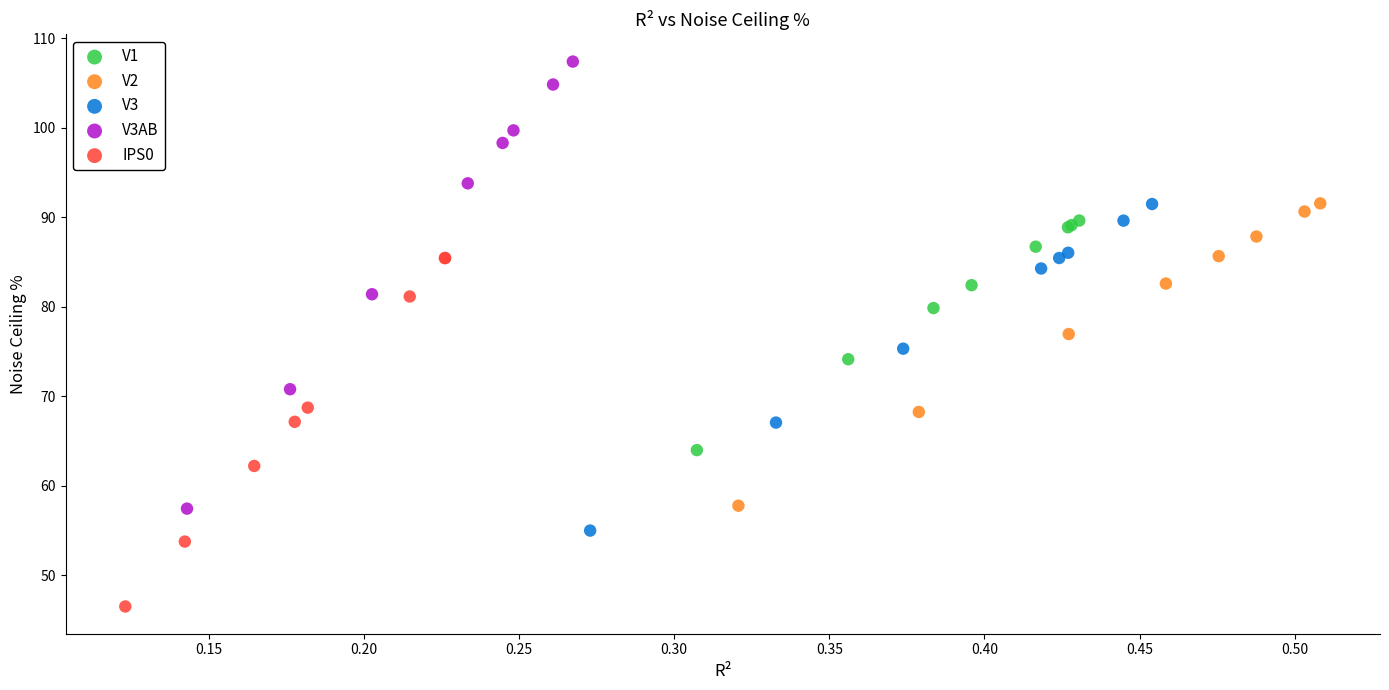

Which series reaches the minimum Y coordinate?

IPS0